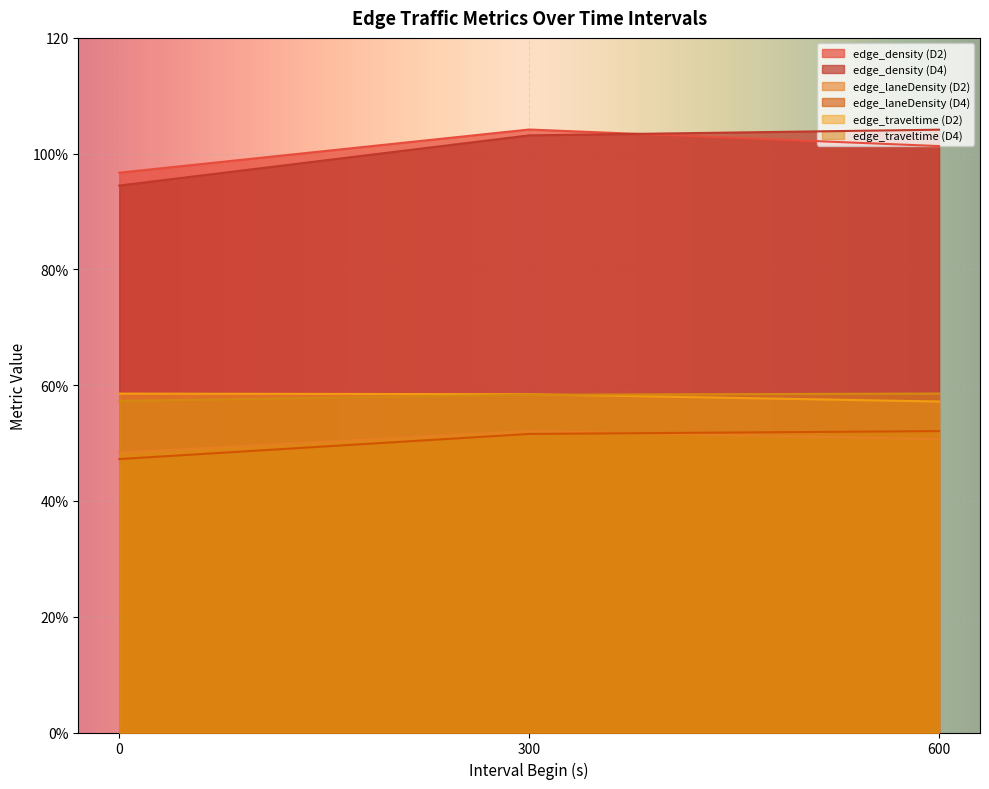

What are all the series names shown in the legend?

edge_density (D2), edge_density (D4), edge_laneDensity (D2), edge_laneDensity (D4), edge_traveltime (D2), edge_traveltime (D4)